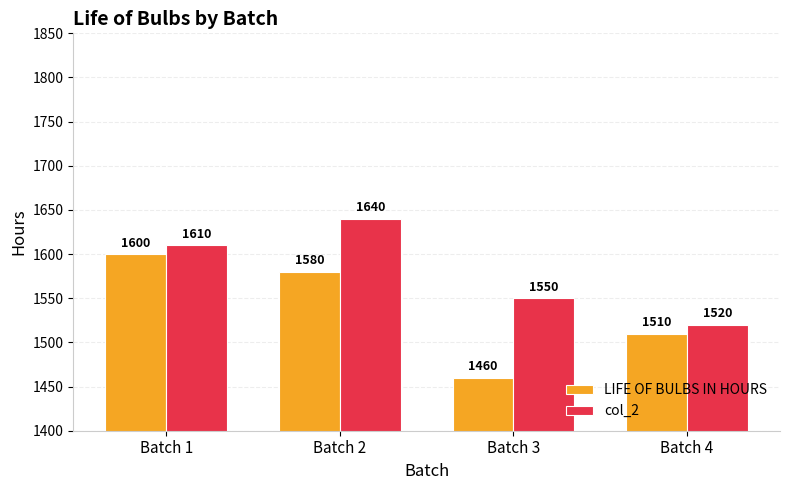

Rank the series by their maximum value, from highest to lowest.

col_2, LIFE OF BULBS IN HOURS